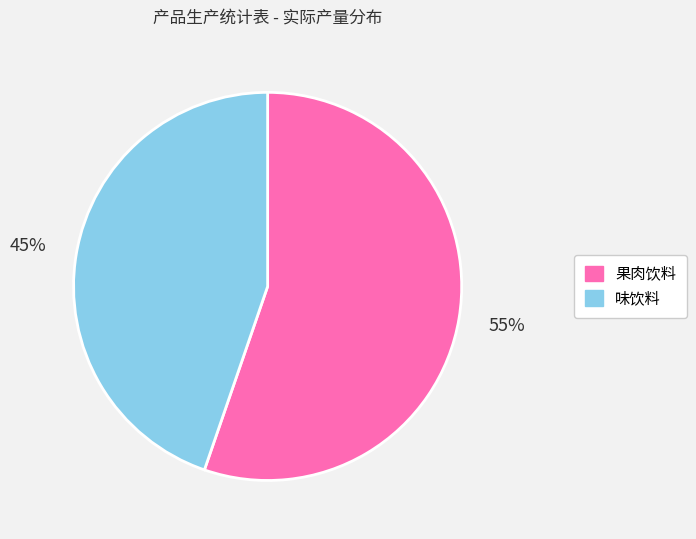

To the nearest percent, what is the average slice percentage?

50%